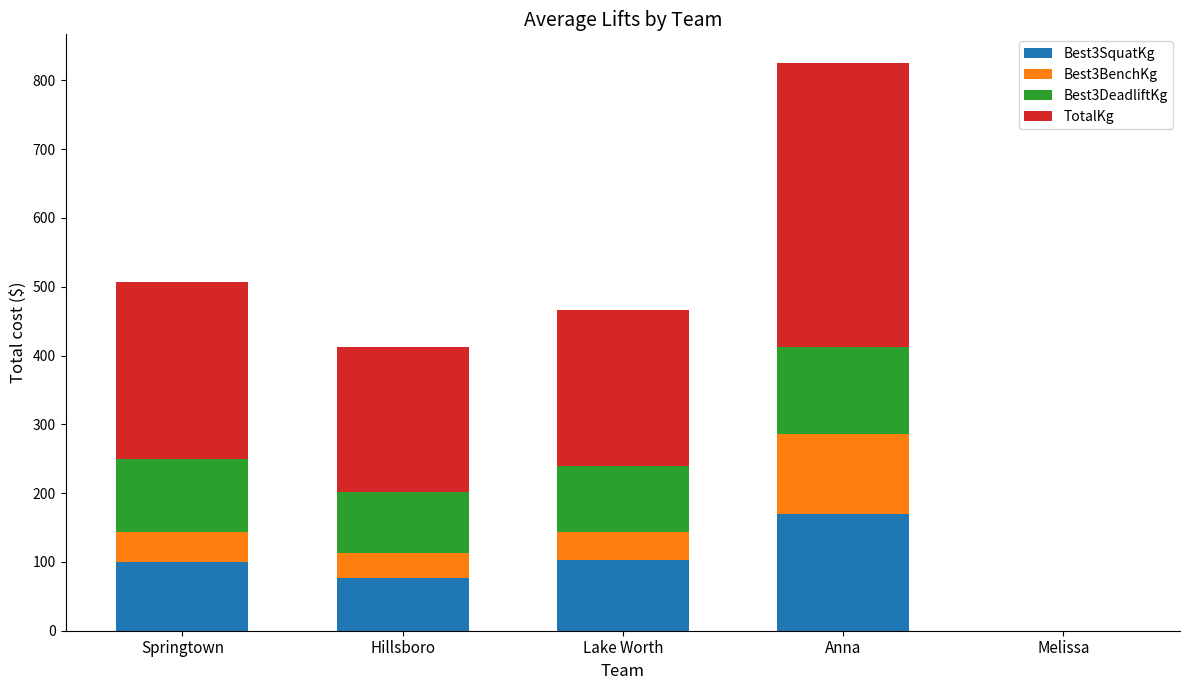

What is the total value across all series at Springtown?

507.4